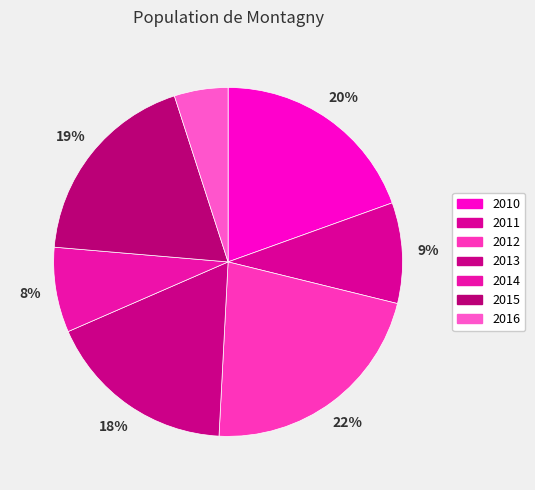

Is there any slice that represents more than half of the pie?

No